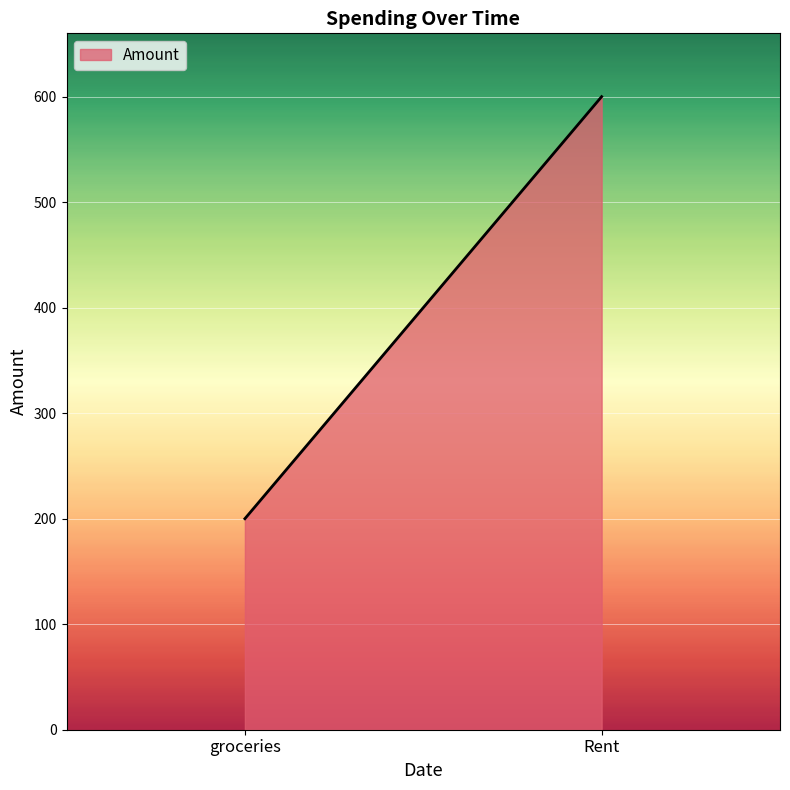

Count the number of categories in the chart.

2